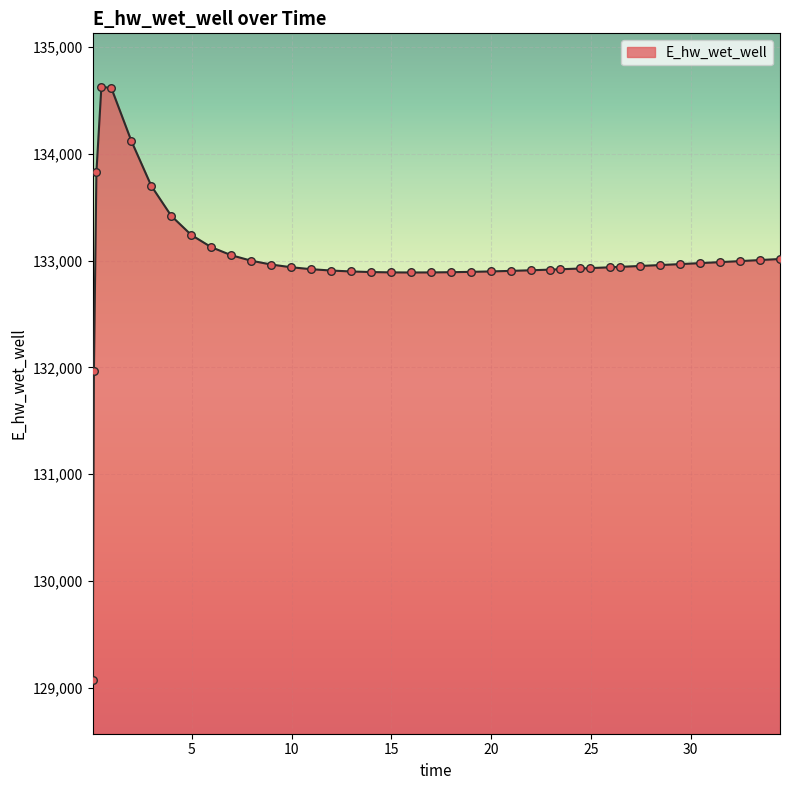

What is the minimum value shown in the chart?

129070.3